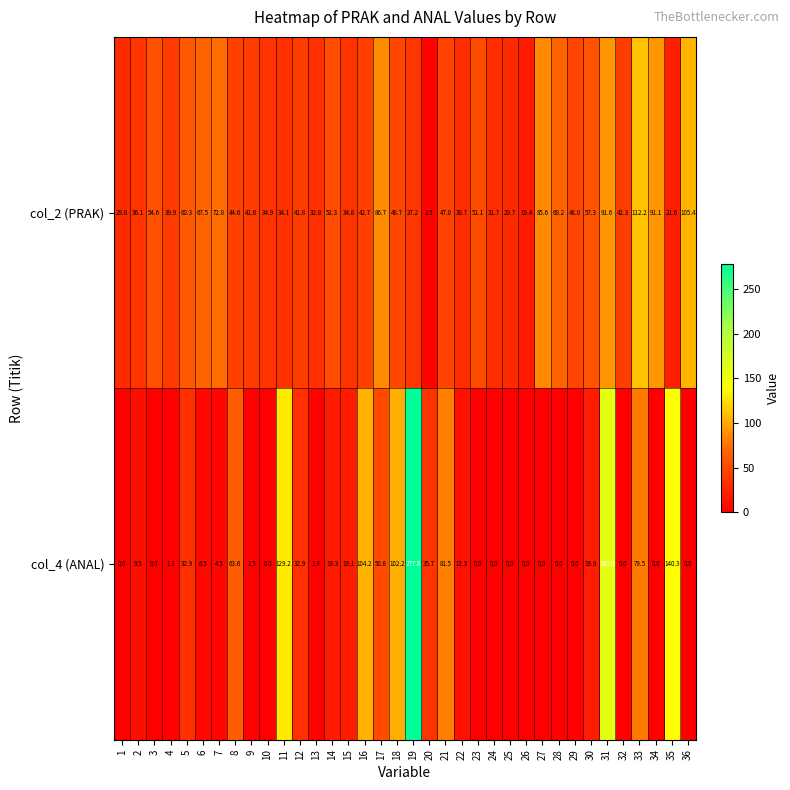

What is the difference between the highest and lowest values at 5?

27.4